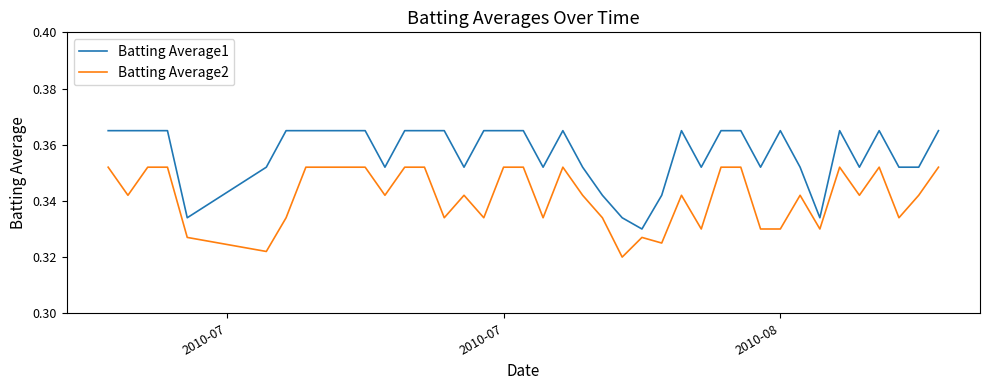

List the series in order of their overall mean, lowest first.

Batting Average2, Batting Average1